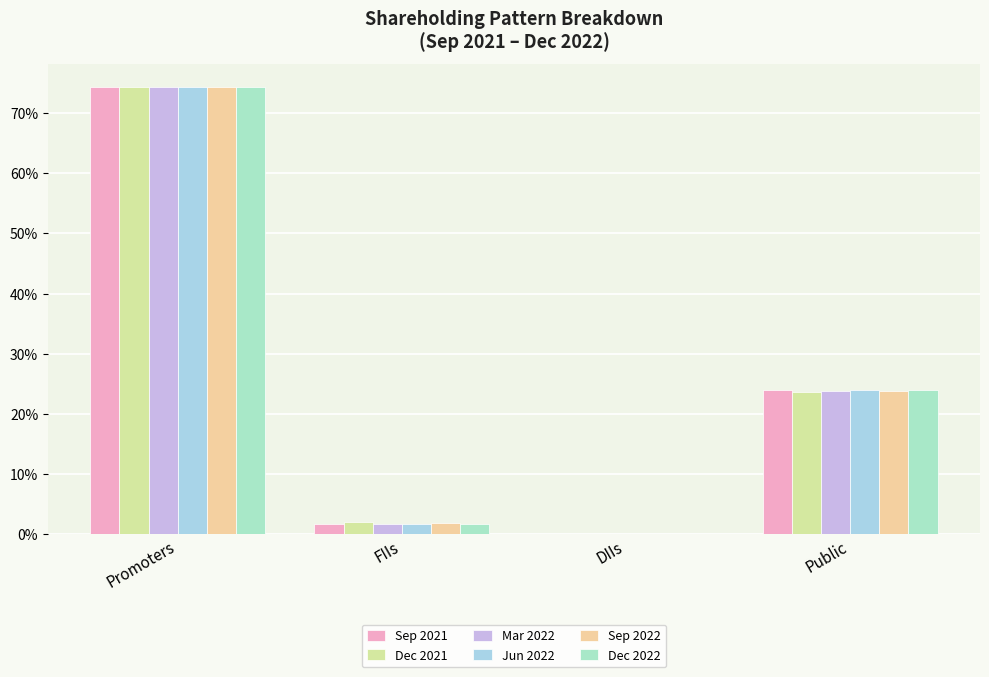

How many groups of bars are there?

4